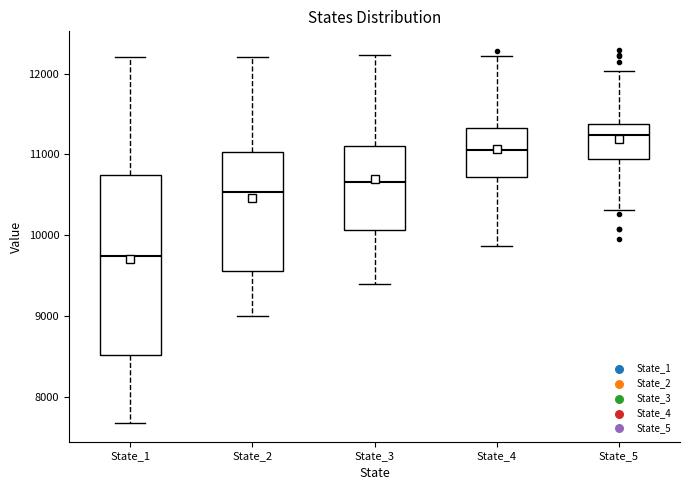

Which box is the tallest, from its lower edge to its upper edge?

State_1